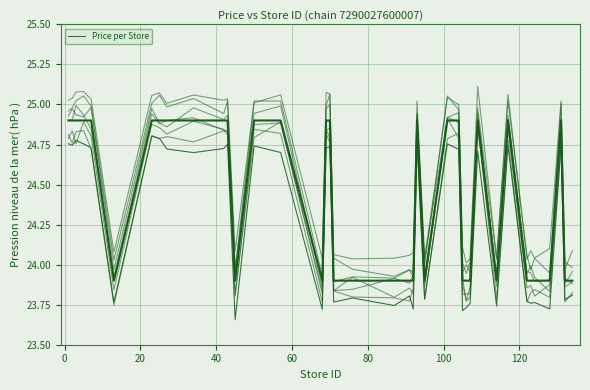

How many values are below 24?

19